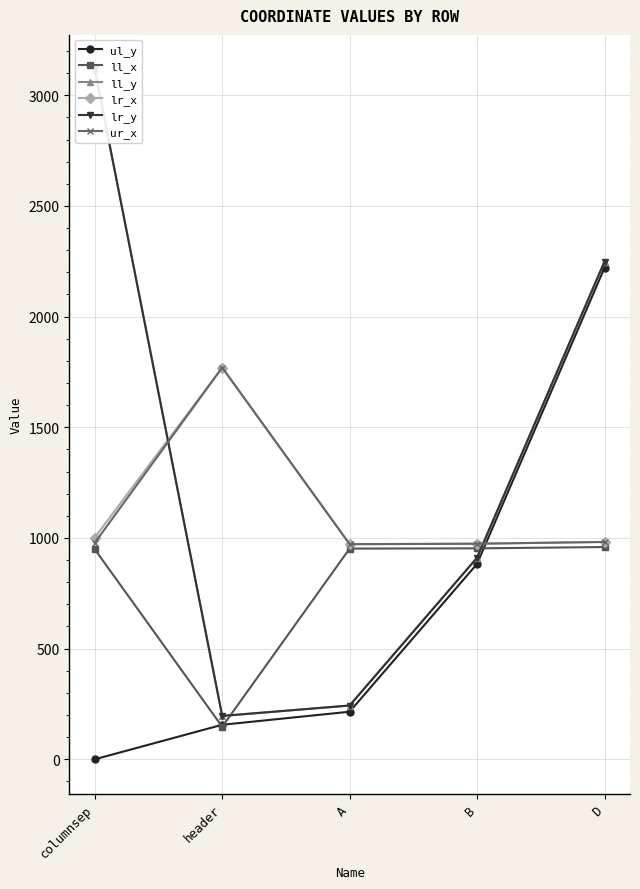

Reading left to right, extract all data points from this chart.

ul_y: columnsep=0	header=156	A=215	B=883	D=2221
ll_x: columnsep=949	header=147	A=952	B=953	D=959
ll_y: columnsep=3117	header=196	A=243	B=911	D=2249
lr_x: columnsep=1002	header=1770	A=972	B=974	D=982
lr_y: columnsep=3117	header=196	A=243	B=911	D=2249
ur_x: columnsep=978	header=1770	A=972	B=974	D=982